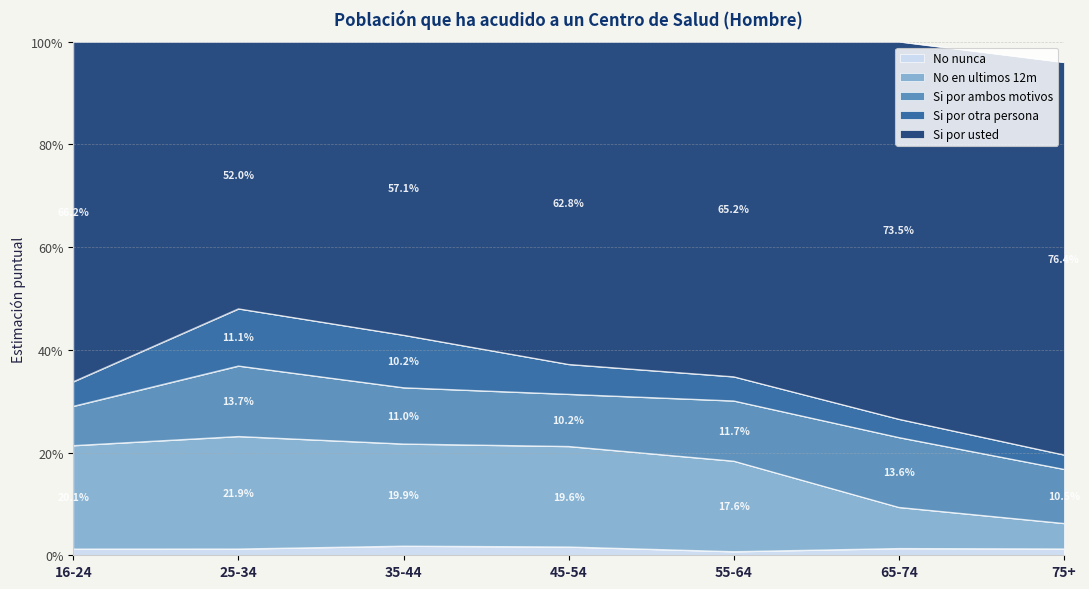

True or false: No en ultimos 12m and Si por usted cross at least once.

False